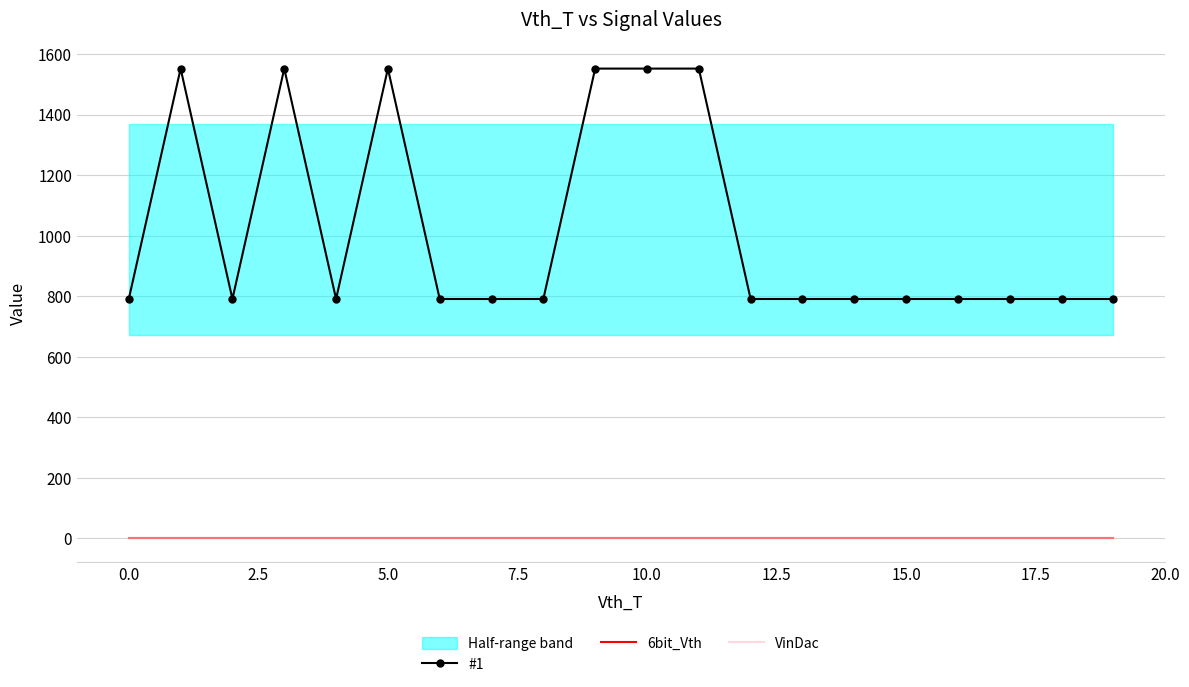

Is it true that 6bit_Vth equals 0 at 0.0?

True